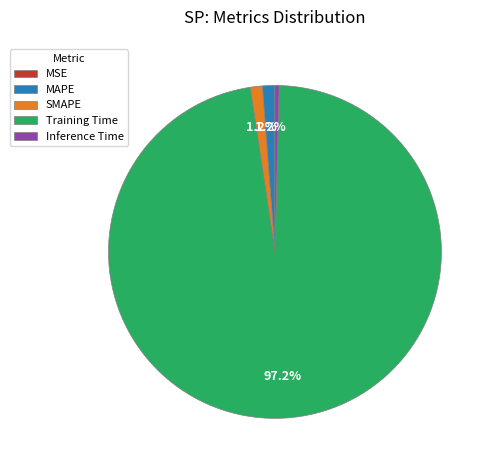

What percentage is the Training Time slice, to the nearest percent?

97%